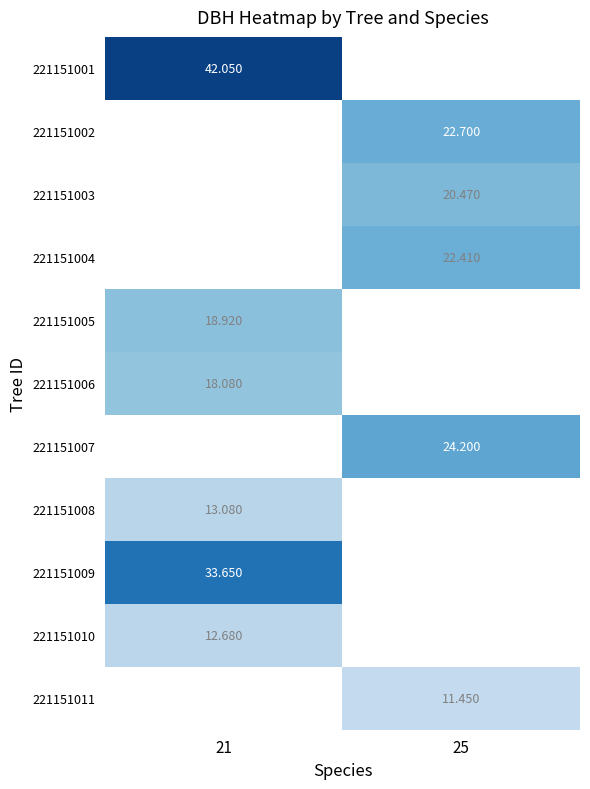

At which label does 221151003 first exceed 20?

25